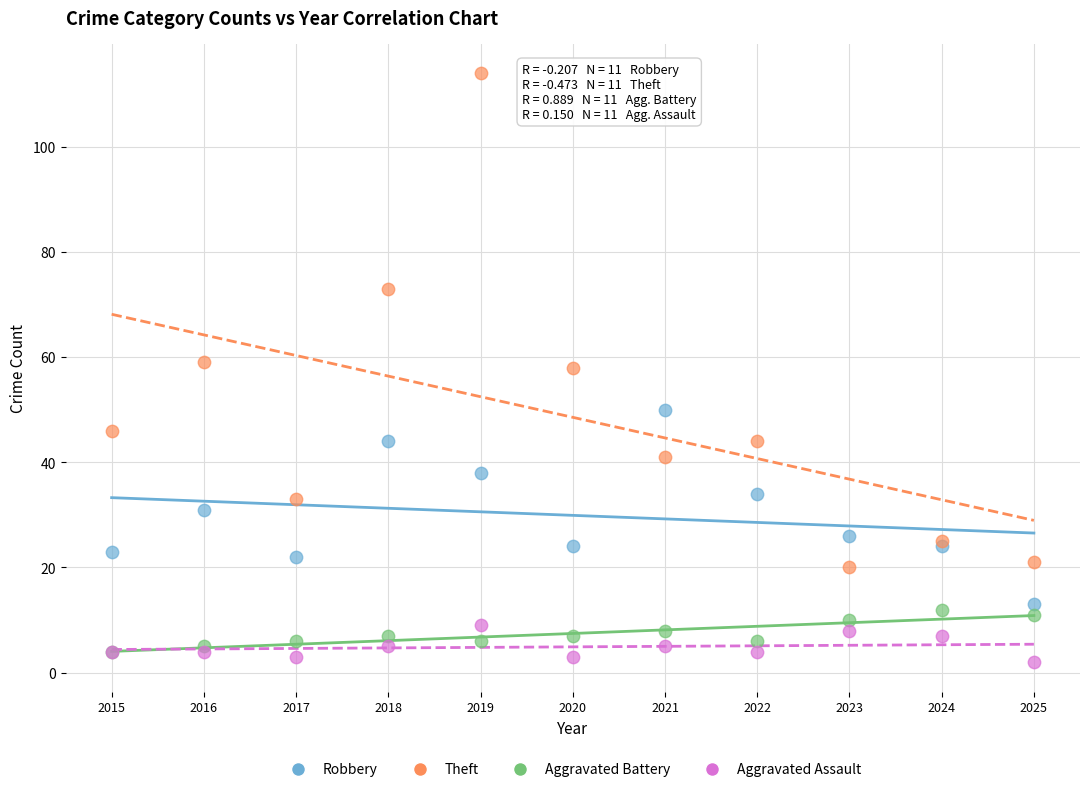

In the Theft series, what Y value is closest to 67?

73